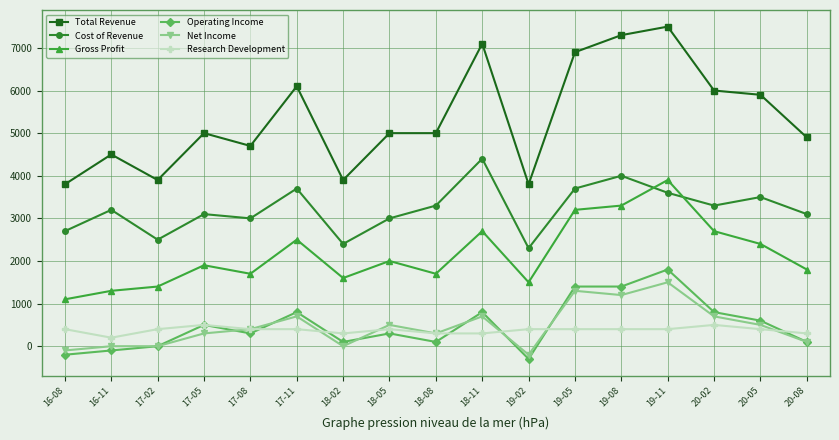

What is the approximate value of Operating Income at 17-11, to the nearest 100?

800